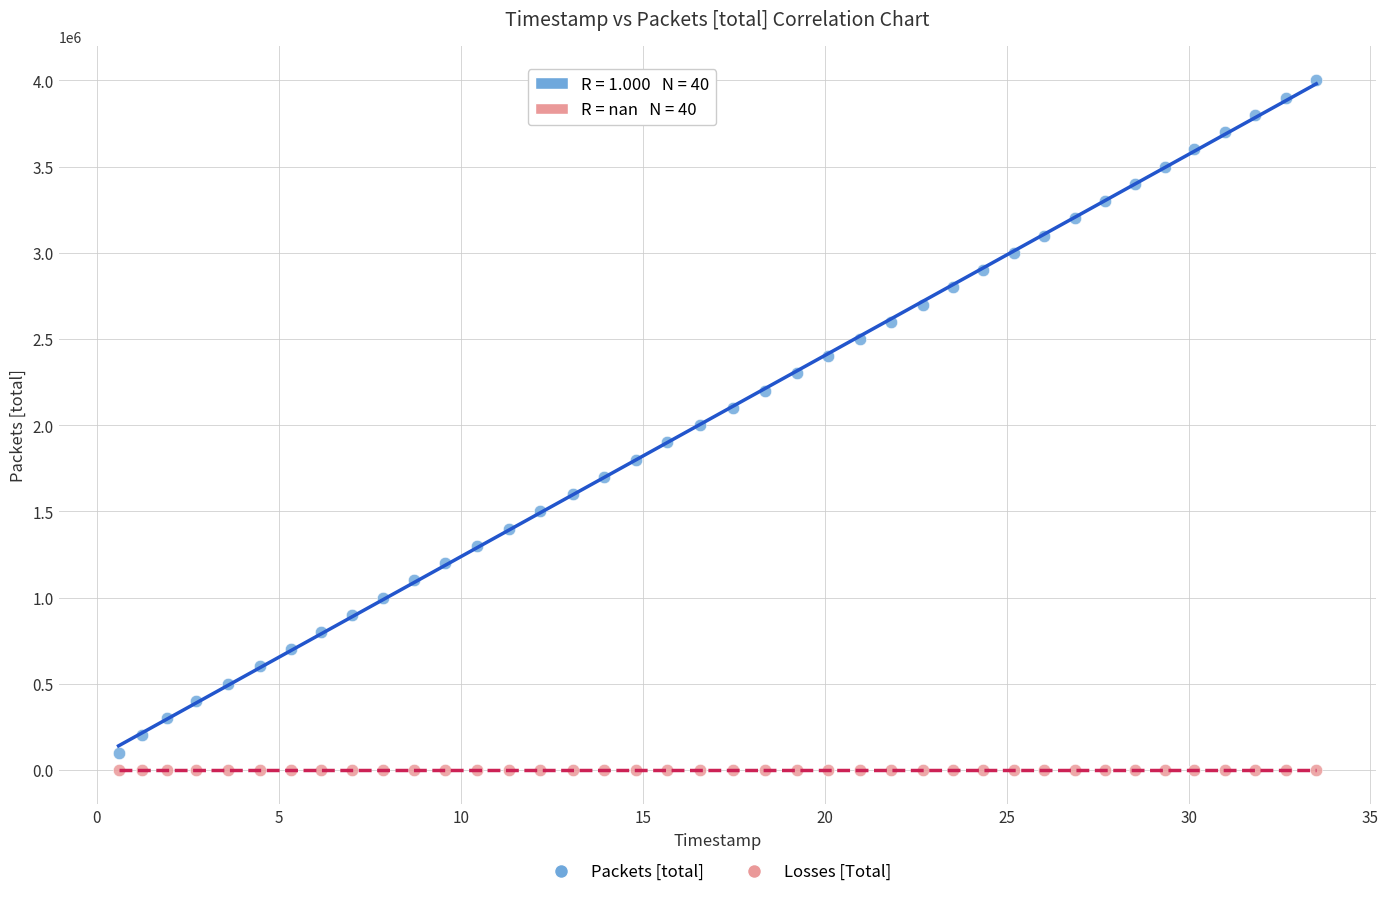

What are all the series names shown in the legend?

Packets [total], Losses [Total]